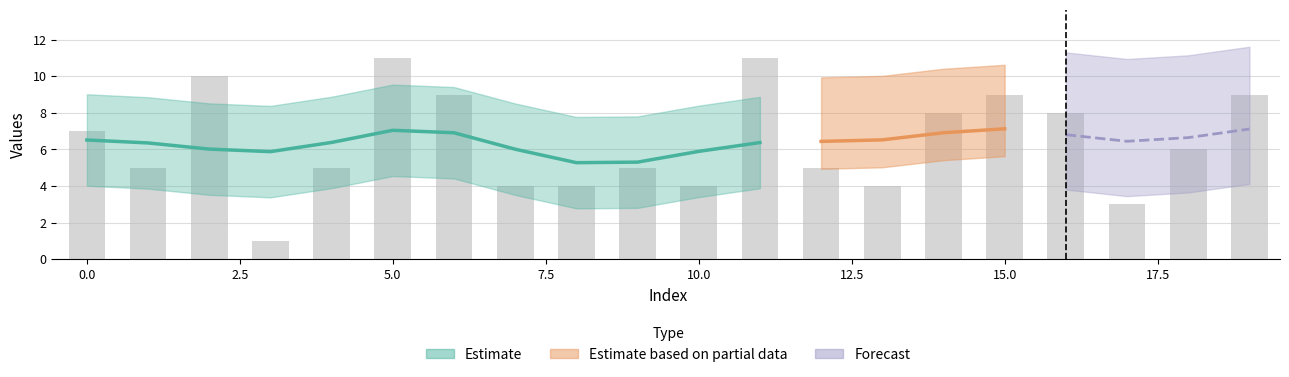

List the labels in order of value, smallest first.

3, 17, 7, 8, 10, 13, 1, 4, 9, 12, 18, 0, 14, 16, 6, 15, 19, 2, 5, 11